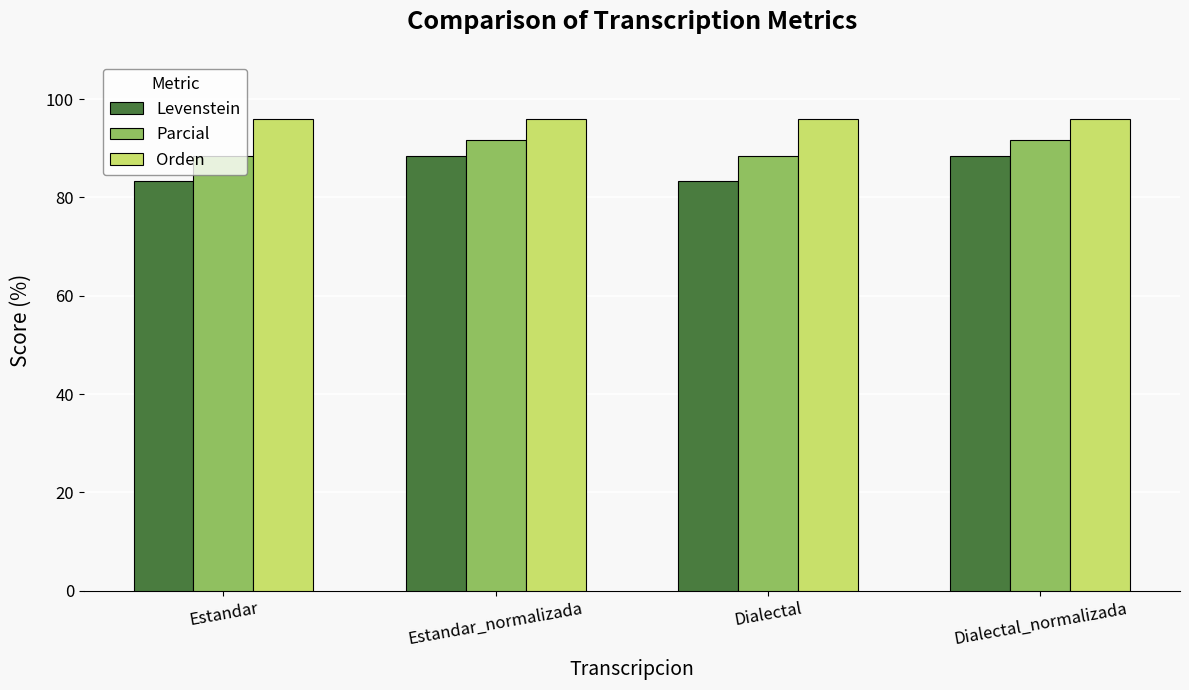

Is the value of Orden at Estandar_normalizada greater than the value of Parcial at Estandar?

Yes